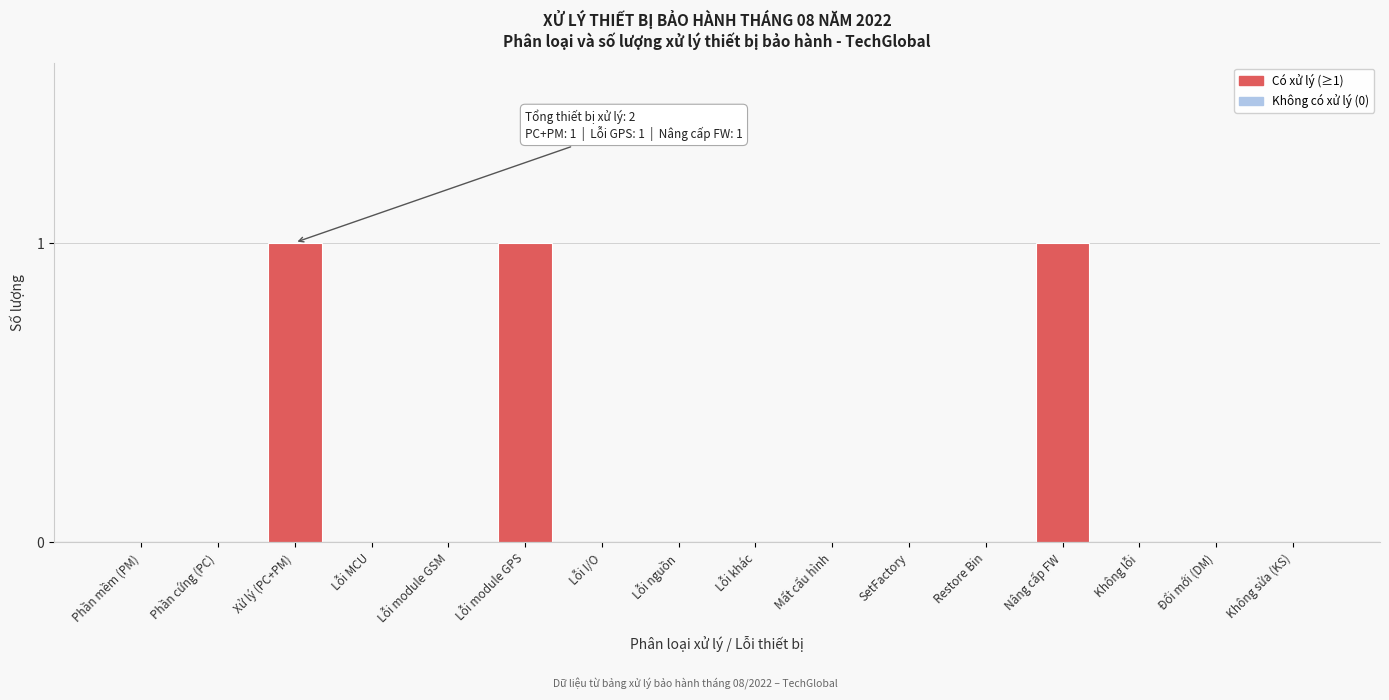

Reading right to left, list all the values displayed in this chart.

Không sửa (KS)=0	Đổi mới (DM)=0	Không lỗi=0	Nâng cấp FW=1	Restore Bin=0	SetFactory=0	Mất cấu hình=0	Lỗi khác=0	Lỗi nguồn=0	Lỗi I/O=0	Lỗi module GPS=1	Lỗi module GSM=0	Lỗi MCU=0	Xử lý (PC+PM)=1	Phần cứng (PC)=0	Phần mềm (PM)=0